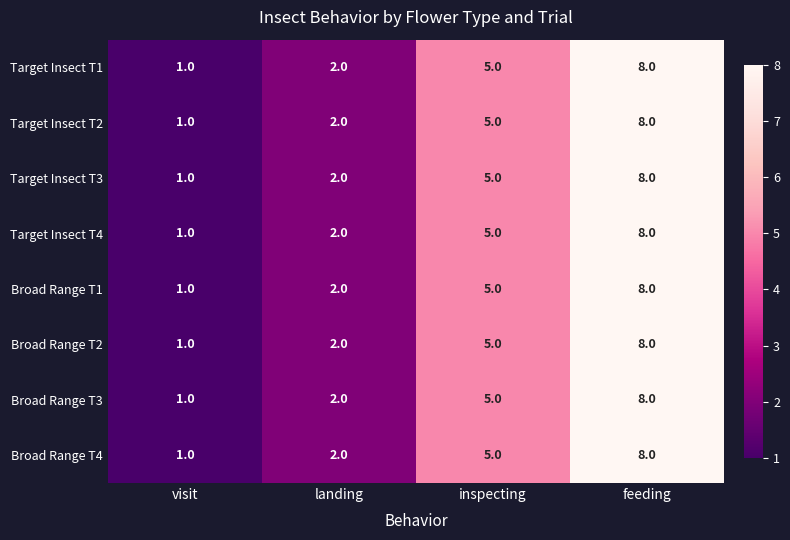

True or false: Target Insect T2 has a value of 5 at inspecting.

True